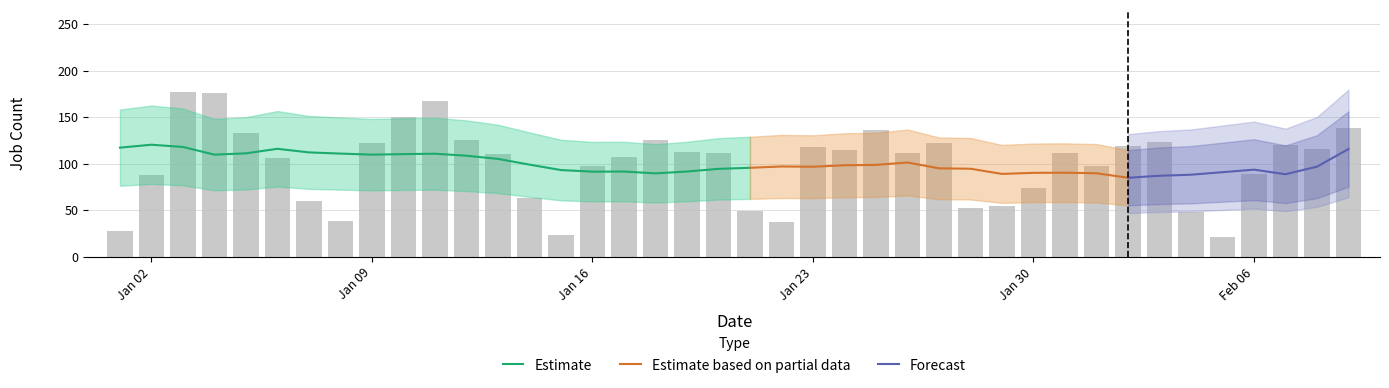

What is the change in value from 2023-01-13 to 2023-02-05?

-89